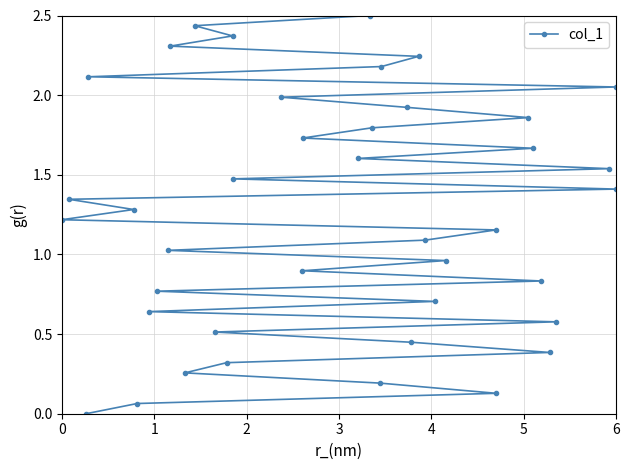

List the labels in order of value, largest first.

39, 38, 37, 36, 35, 34, 33, 32, 31, 30, 29, 28, 27, 26, 25, 24, 23, 22, 21, 20, 19, 18, 17, 16, 15, 14, 13, 12, 11, 10, 9, 8, 7, 6, 5, 4, 3, 2, 1, 0